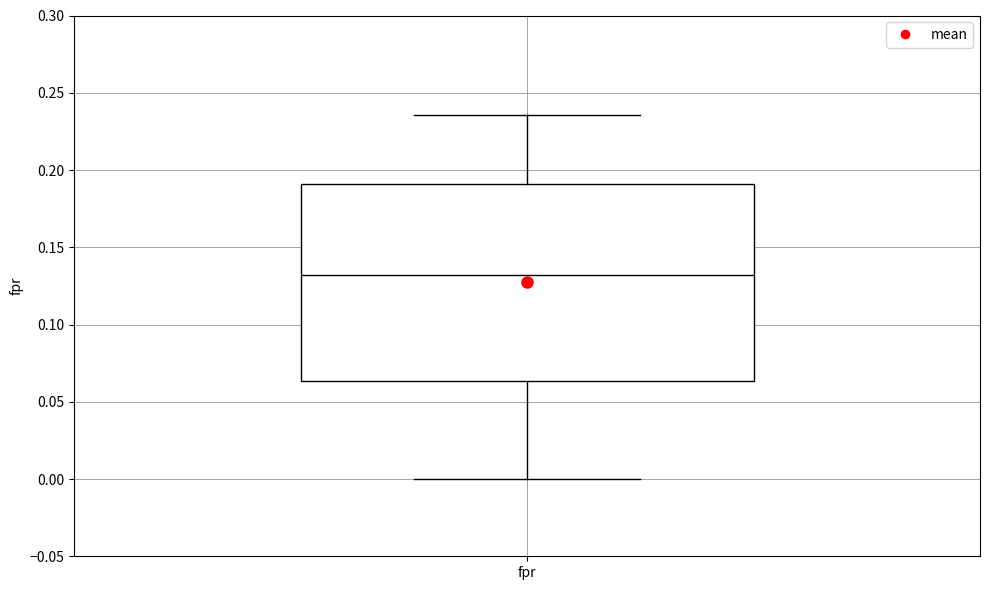

Read this box plot against the y-axis: the position of the median line, the range covered by the box, and the ends of both whiskers. The values are not printed on the chart, so give them approximately, as read against the axis.

median 0.130, box 0.065 to 0.190, whiskers 0.000 to 0.235